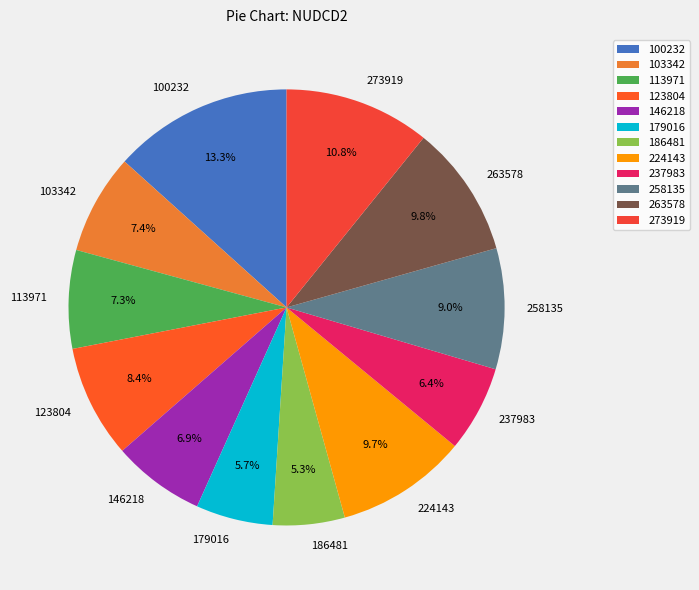

Is 186481 the majority of the pie?

No